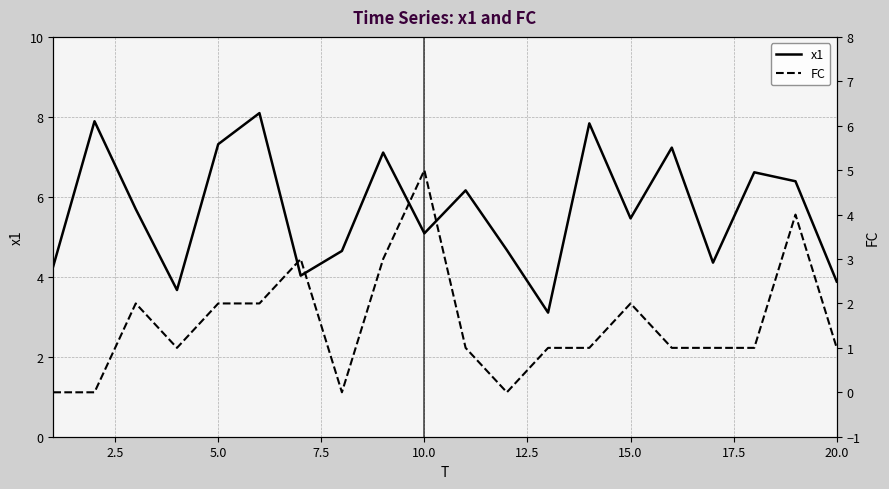

How many lines are shown in the chart?

2